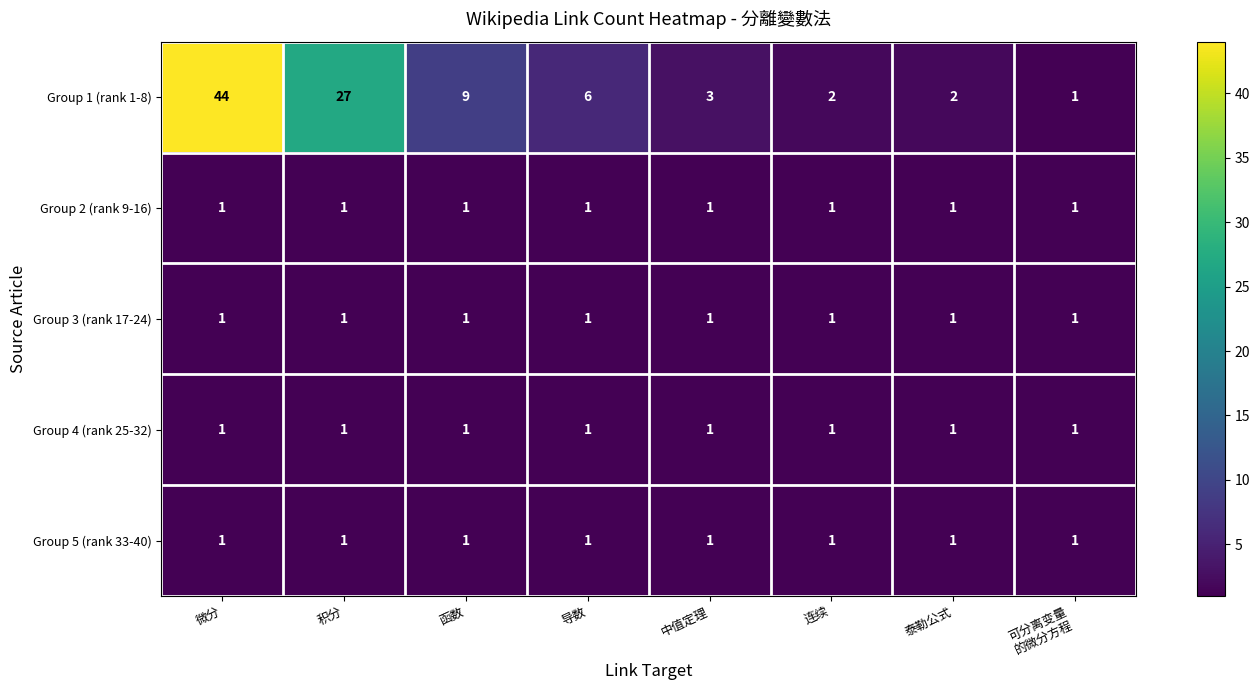

Which series has the largest range (max minus min)?

Group 1 (rank 1-8)